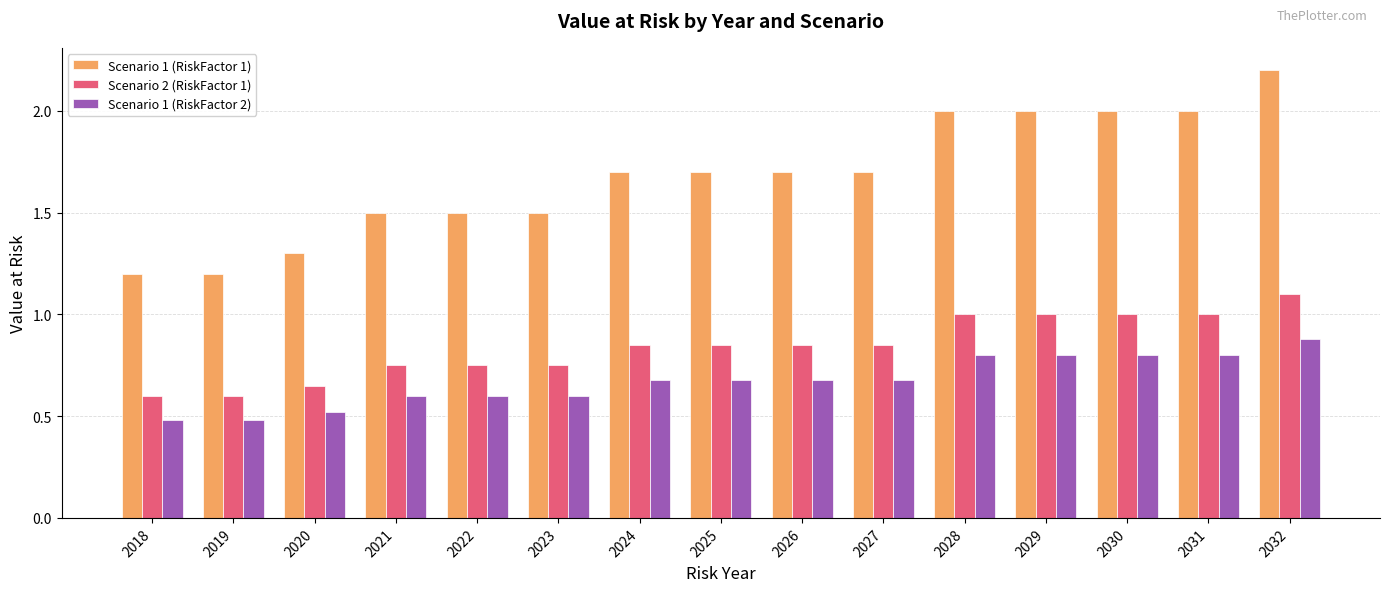

What is the sum of the Scenario 1 (RiskFactor 1) values at 2019 and 2021?

2.7